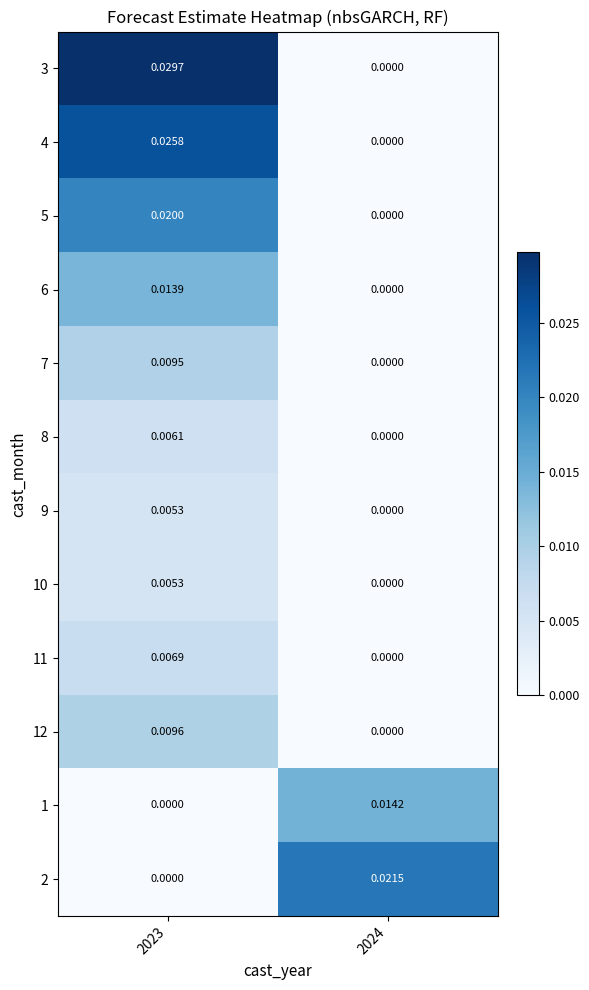

Is the value of 10 at 2024 greater than the value of 7 at 2023?

No